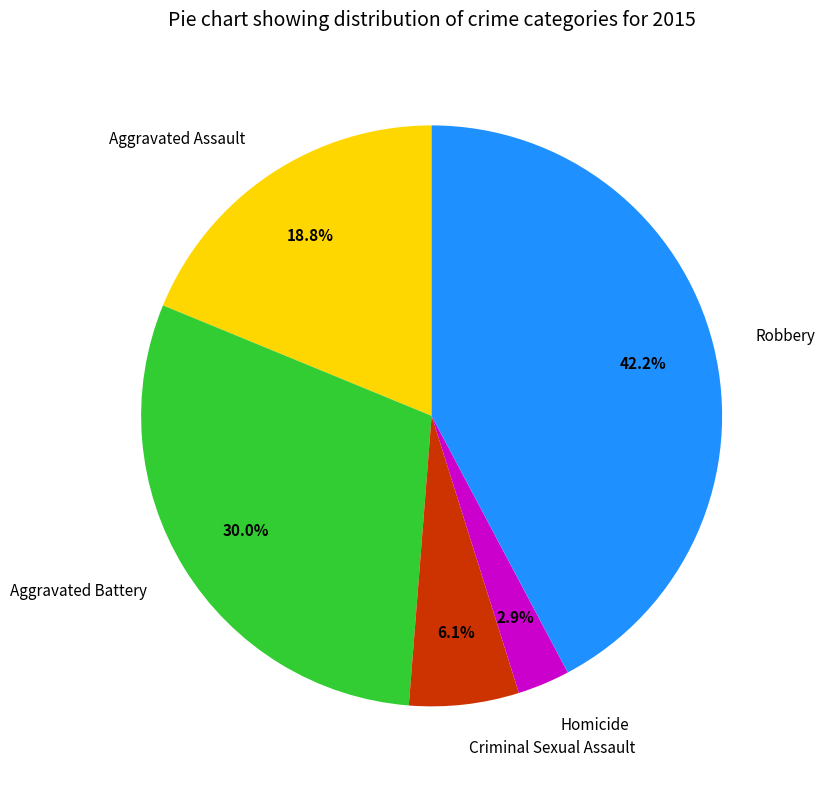

Is there a majority slice in this chart?

No